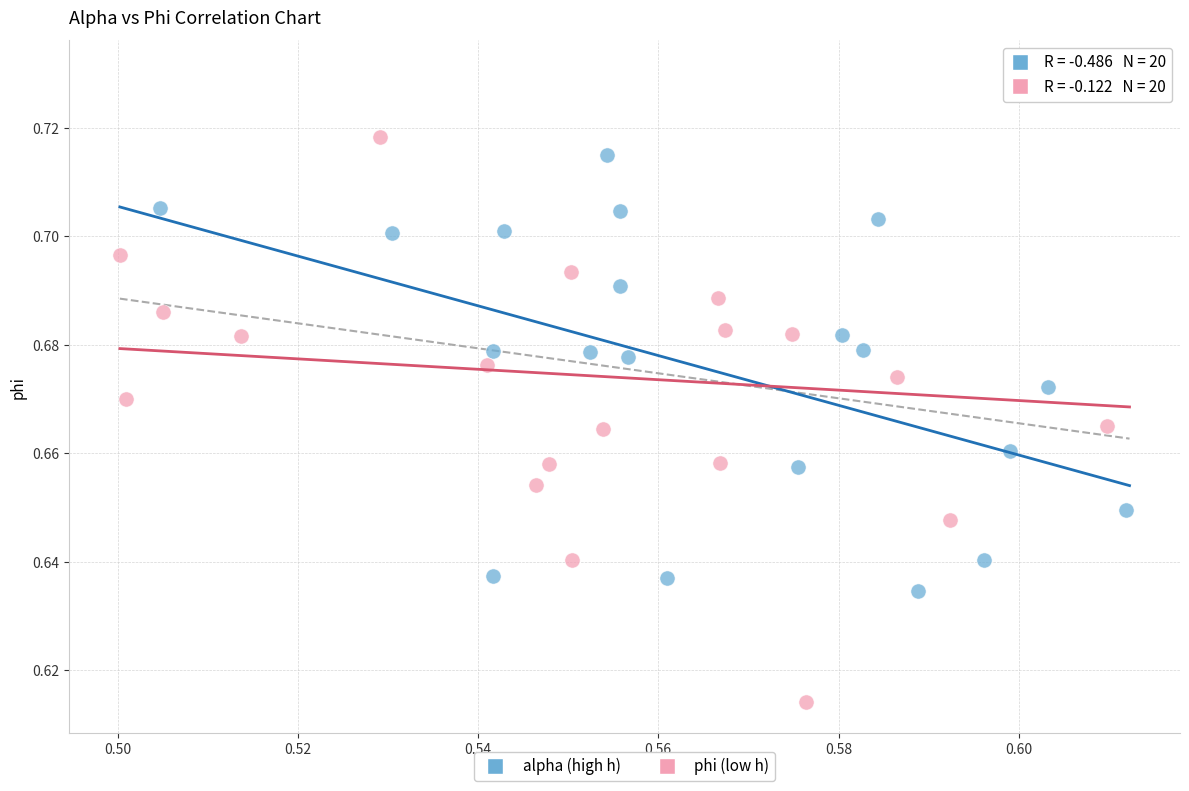

Which series reaches the minimum Y coordinate?

phi (low h)